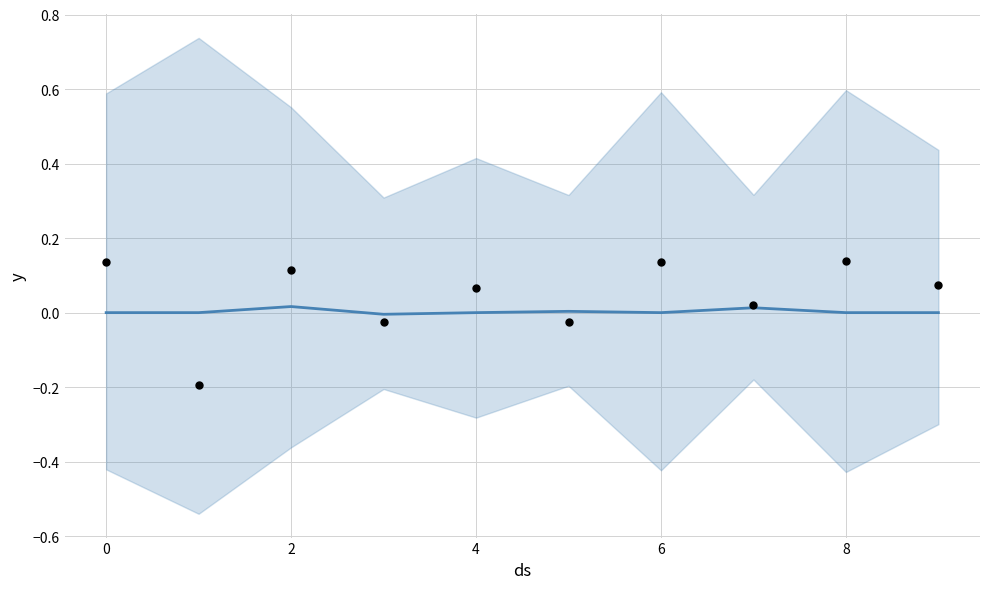

Which series reaches the maximum Y coordinate?

observations